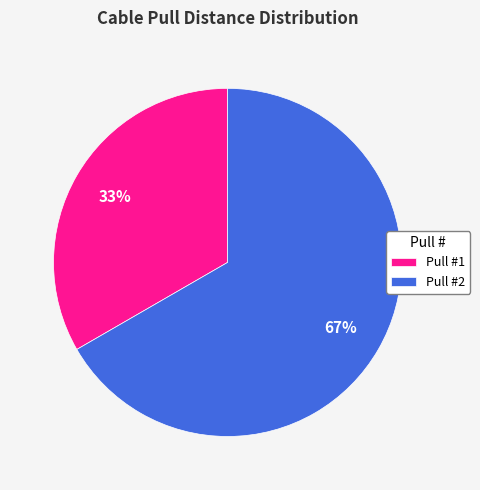

What is the largest slice in the pie chart?

Pull #2